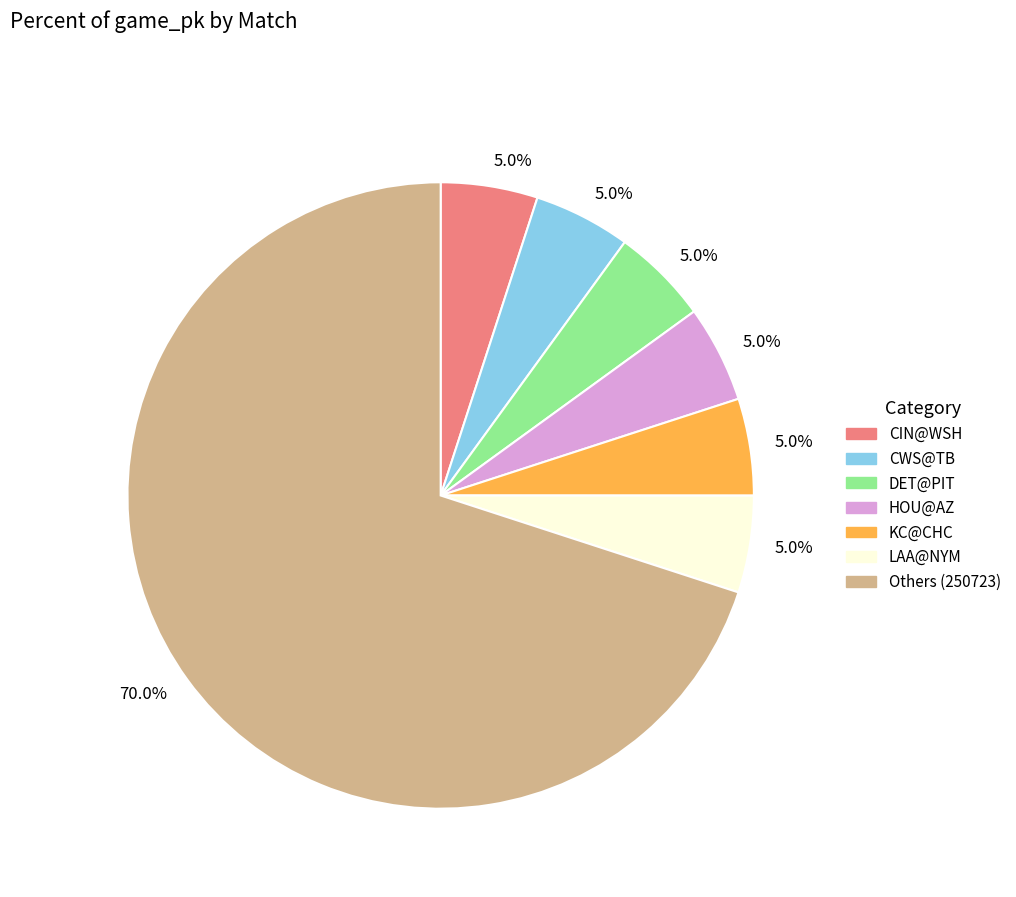

How many slices are in this pie chart?

7